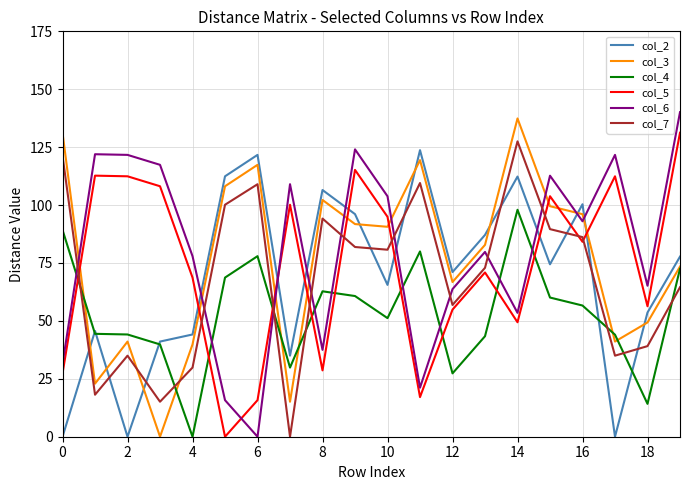

True or false: col_7 has more than 0 interior local peaks.

True